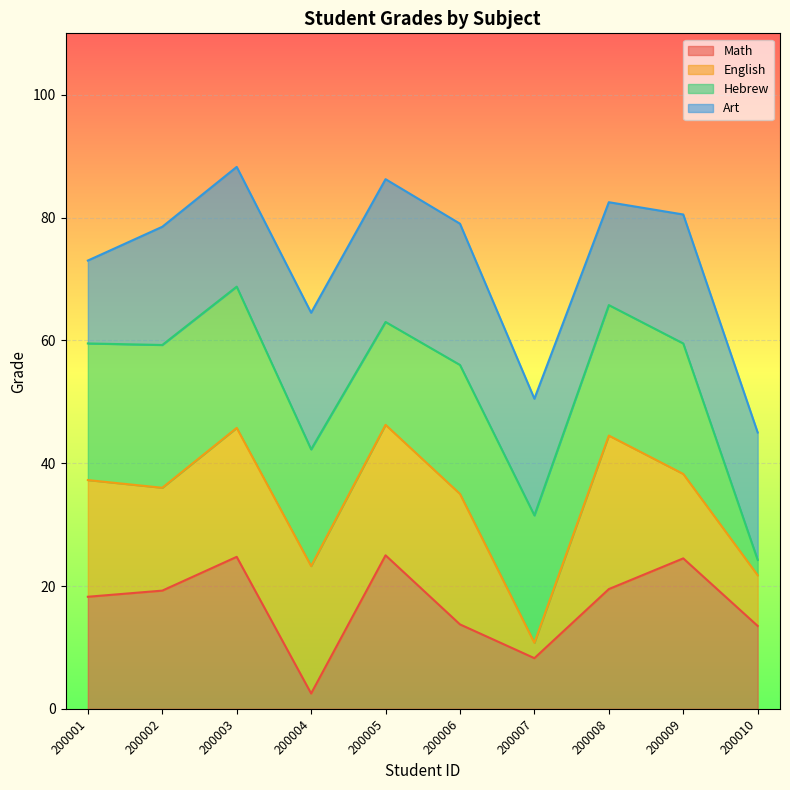

Is it true that Math equals 5.7 at 200003?

False